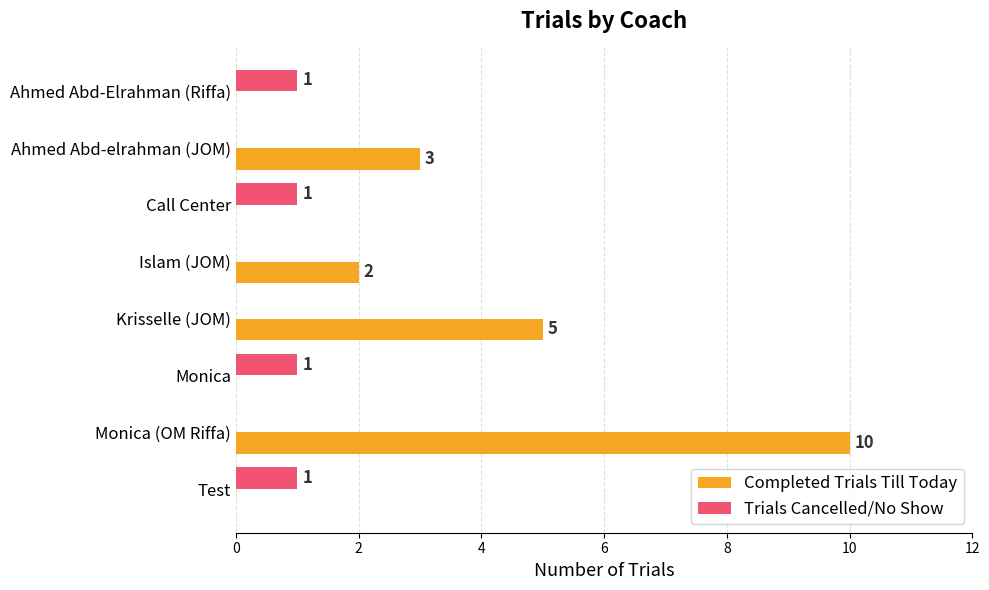

At which category is the sum across all series the highest?

Monica (OM Riffa)